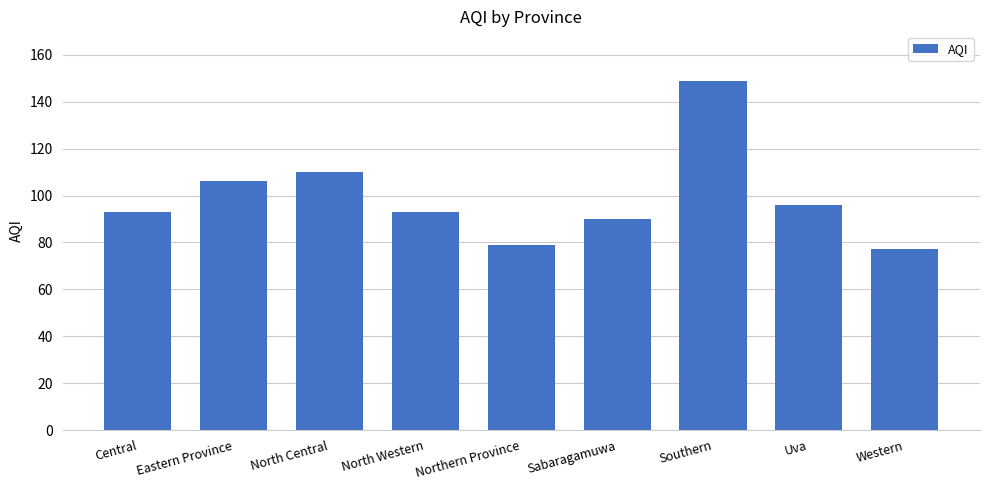

How many bars are there in total?

9